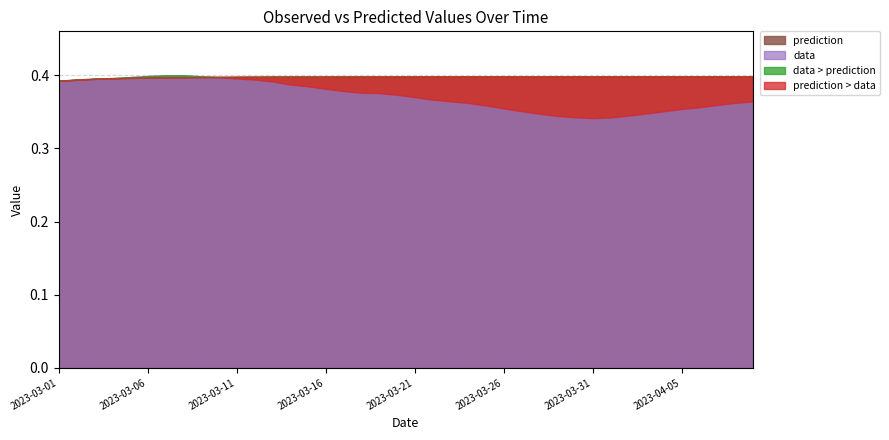

List the labels in order of data value, largest first.

2023-03-08, 2023-03-07, 2023-03-06, 2023-03-09, 2023-03-05, 2023-03-10, 2023-03-04, 2023-03-11, 2023-03-03, 2023-03-02, 2023-03-12, 2023-03-01, 2023-03-13, 2023-03-14, 2023-03-15, 2023-03-16, 2023-03-17, 2023-03-18, 2023-03-19, 2023-03-20, 2023-03-21, 2023-03-22, 2023-03-23, 2023-04-09, 2023-03-24, 2023-04-08, 2023-04-07, 2023-03-25, 2023-04-06, 2023-03-26, 2023-04-05, 2023-03-27, 2023-04-04, 2023-04-03, 2023-03-28, 2023-04-02, 2023-03-29, 2023-03-30, 2023-04-01, 2023-03-31